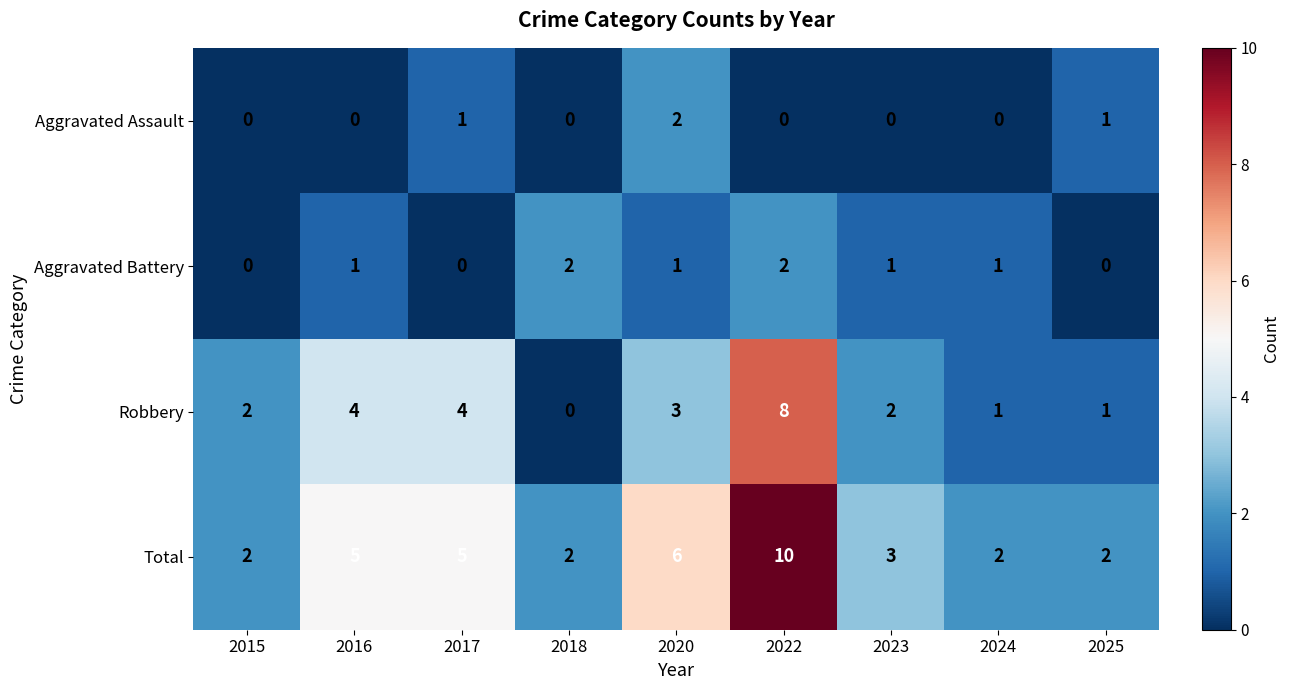

What is the average value of the Total series?

4